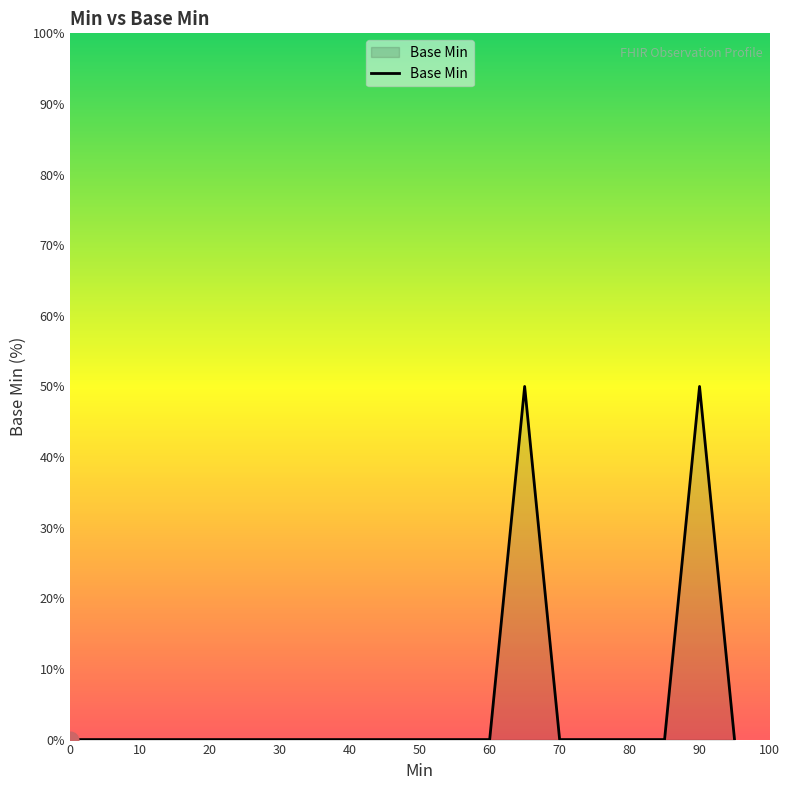

Reading left to right, transcribe all the data shown in this chart.

0	0	0	0	0	0	0	0	0	0	0	0	0	50	0	0	0	0	50	0